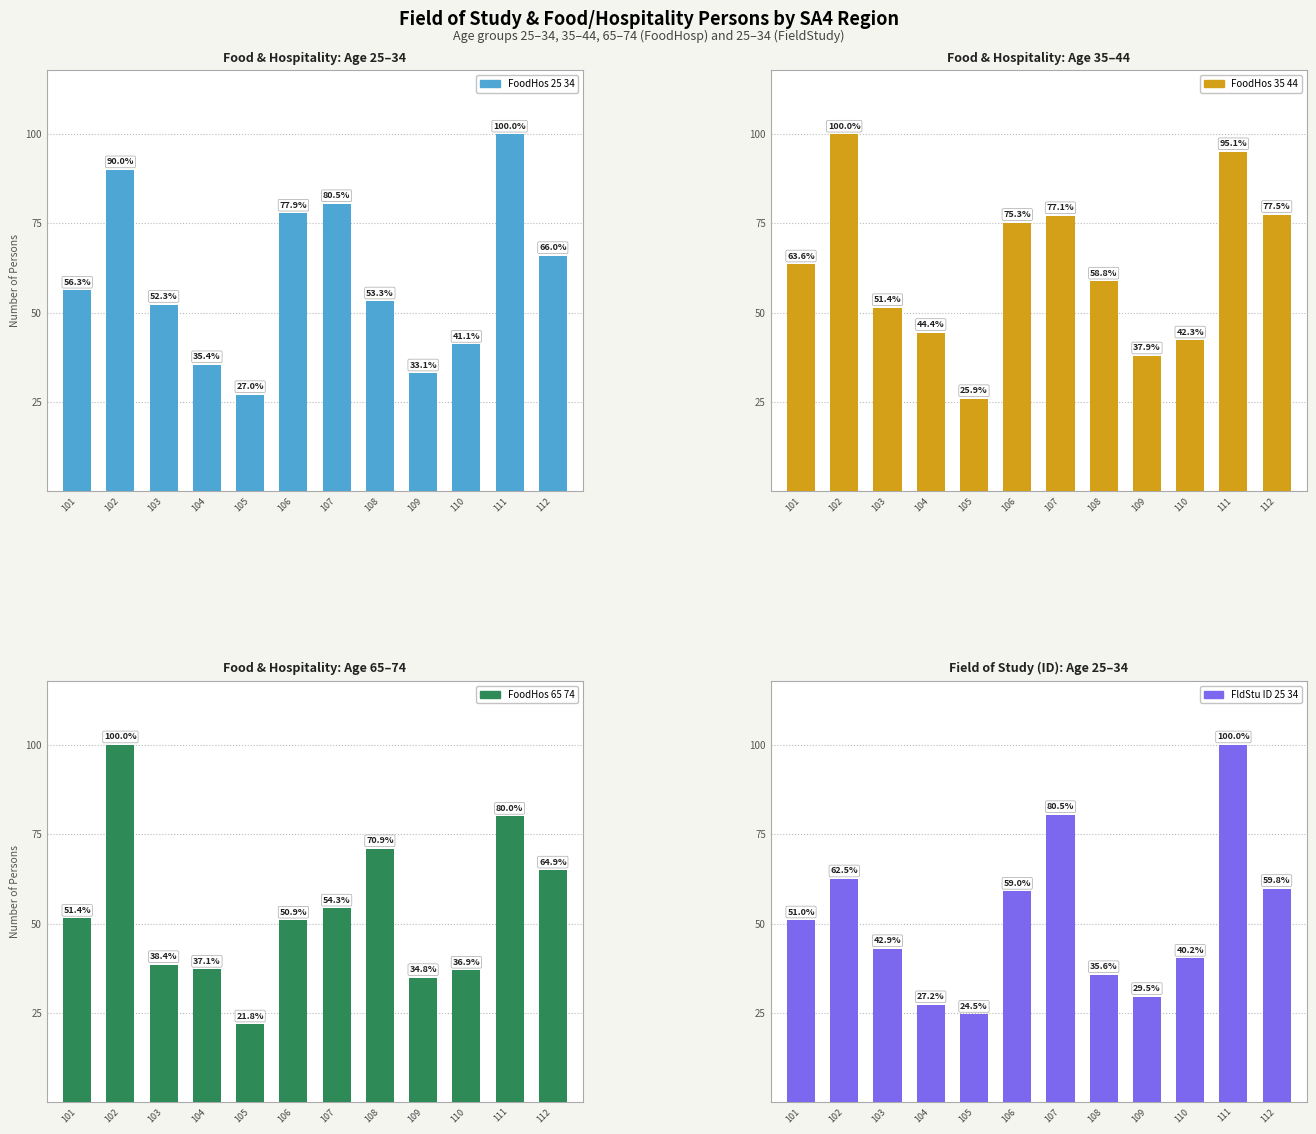

What are all the series names shown in the legend?

FoodHos_25_34, FoodHos_35_44, FoodHos_65_74, FldStu_ID_25_34